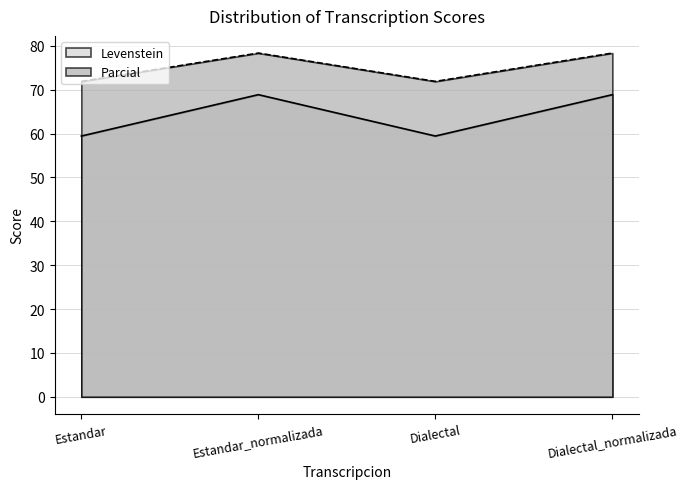

How many data points in Parcial are less than 78?

2